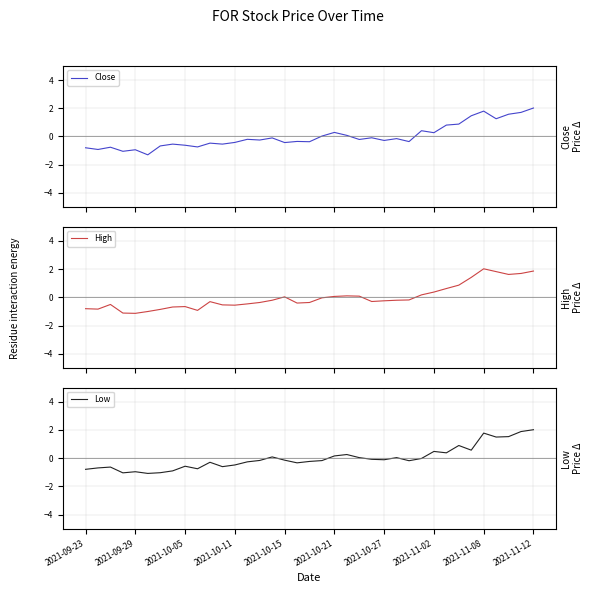

How many series are shown in this chart?

3